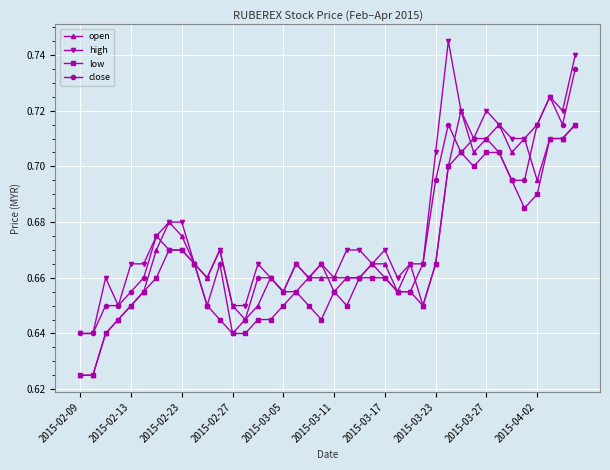

How many open values are between 0 and 1?

40